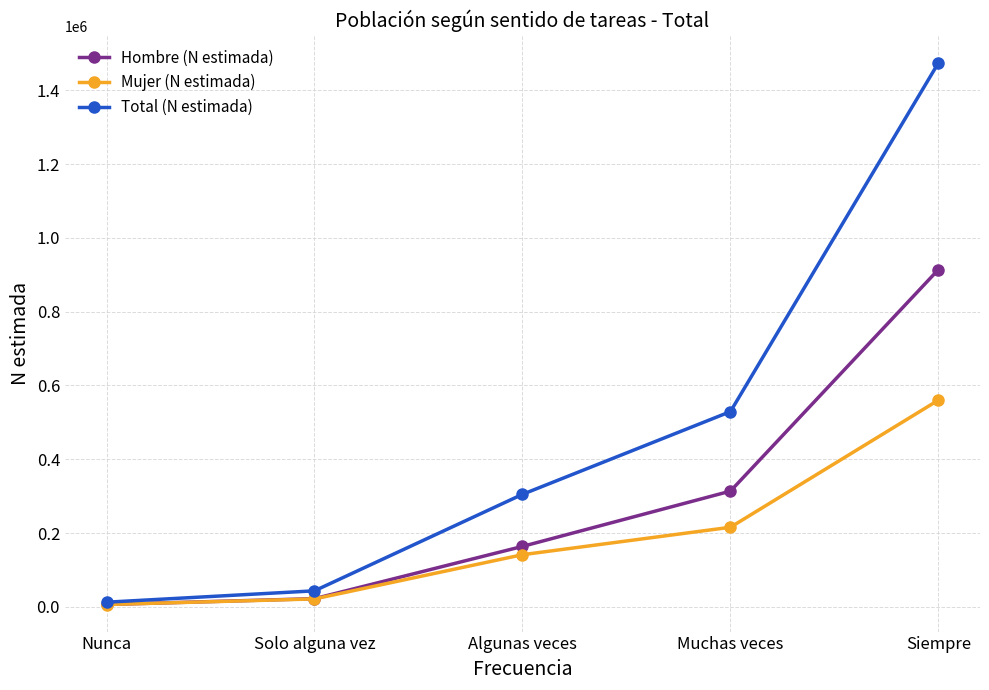

List the series in order of their peak value, lowest first.

Mujer (N estimada), Hombre (N estimada), Total (N estimada)